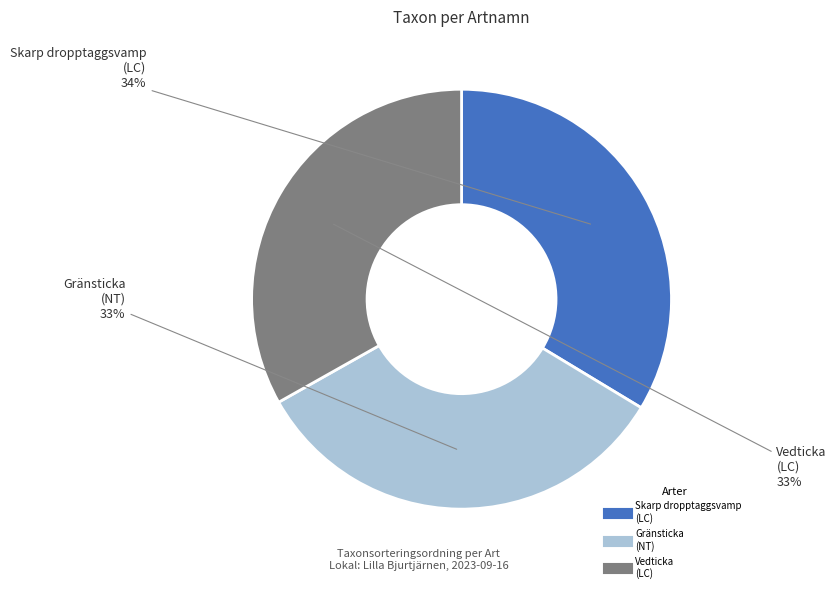

What percentage is the Skarp dropptaggsvamp (LC) slice, to the nearest percent?

34%